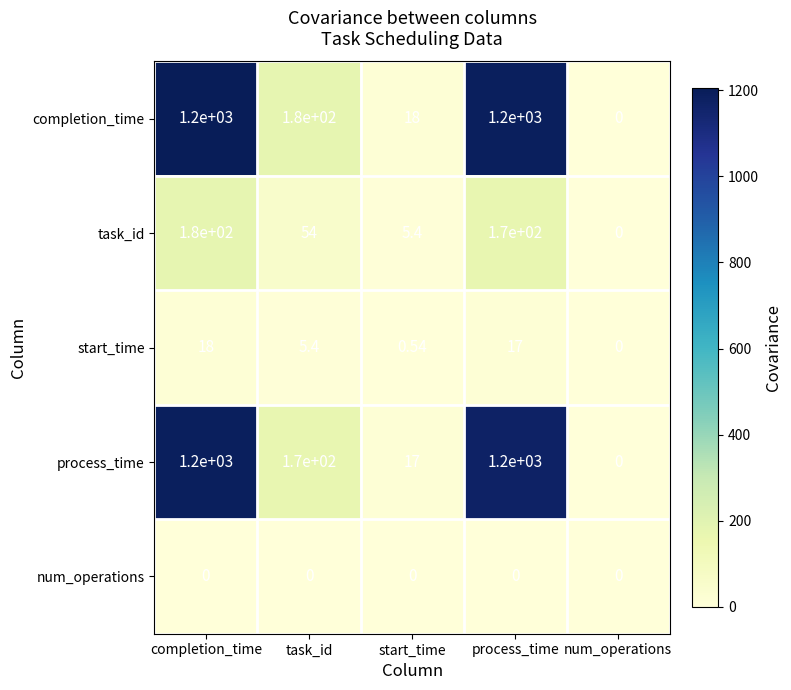

How many data points does each series have?

5